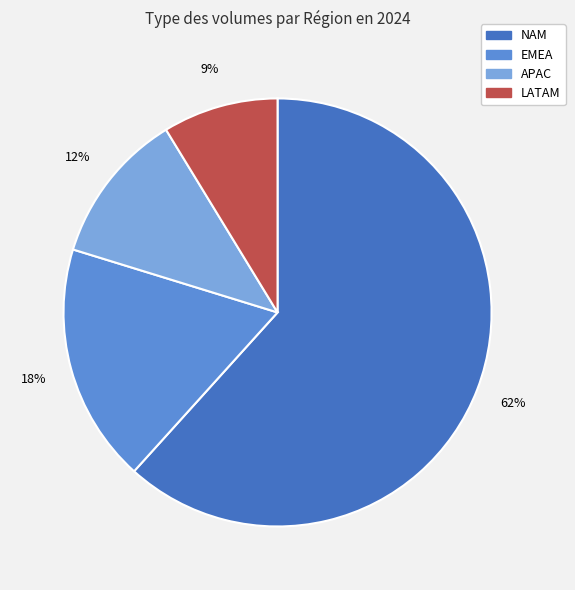

How many segments does this pie chart have?

4